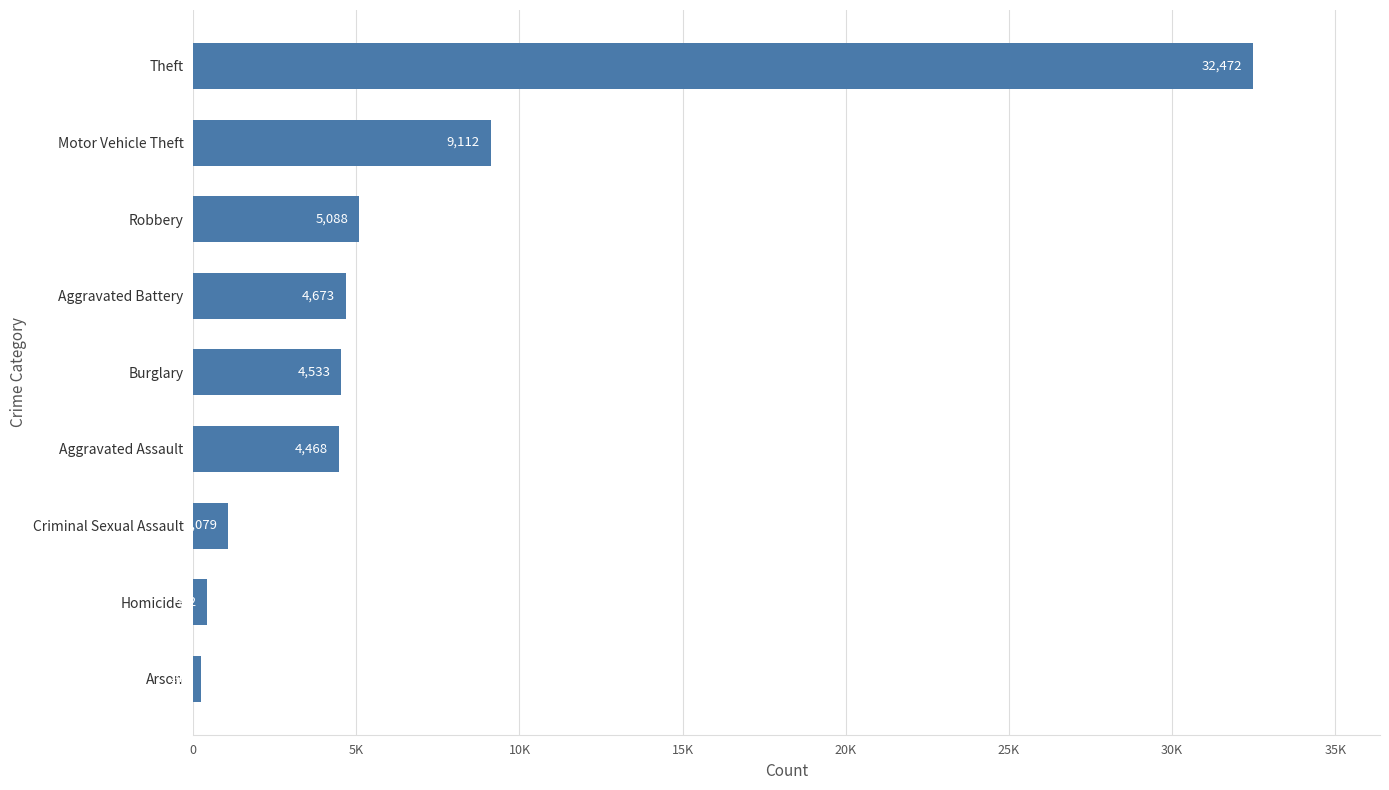

What is the average value?

6901